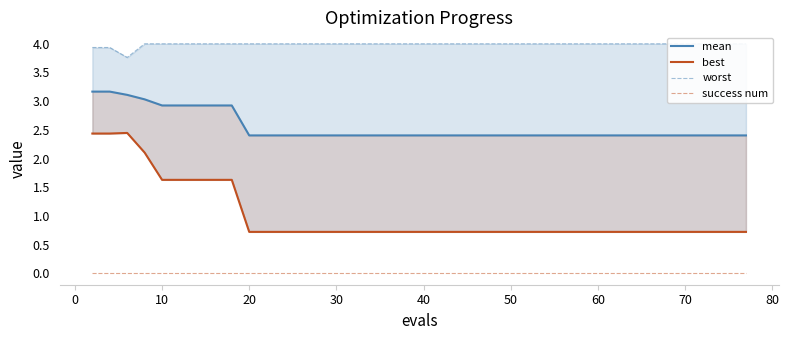

What is the highest value of the best series?

2.4